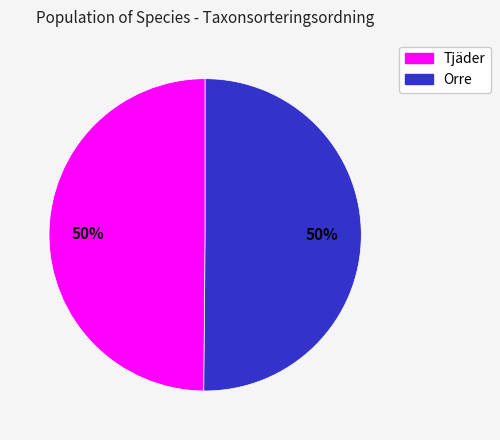

To the nearest percent, what is the average slice percentage?

50%